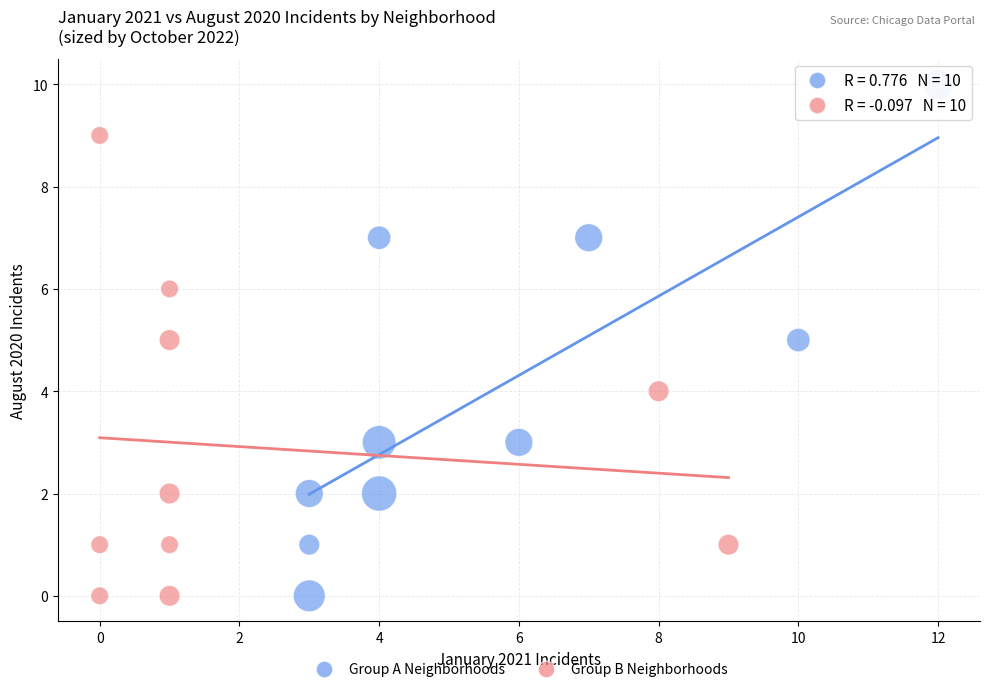

Which series has the largest Y range (max minus min)?

Group A Neighborhoods